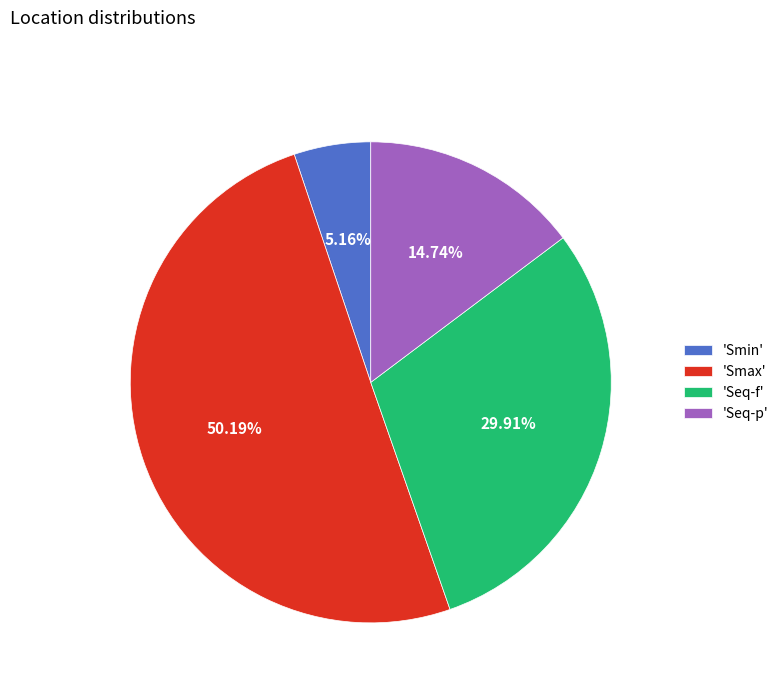

Approximately how many times larger is the value at 'Smax' compared to 'Seq-f'?

1.7